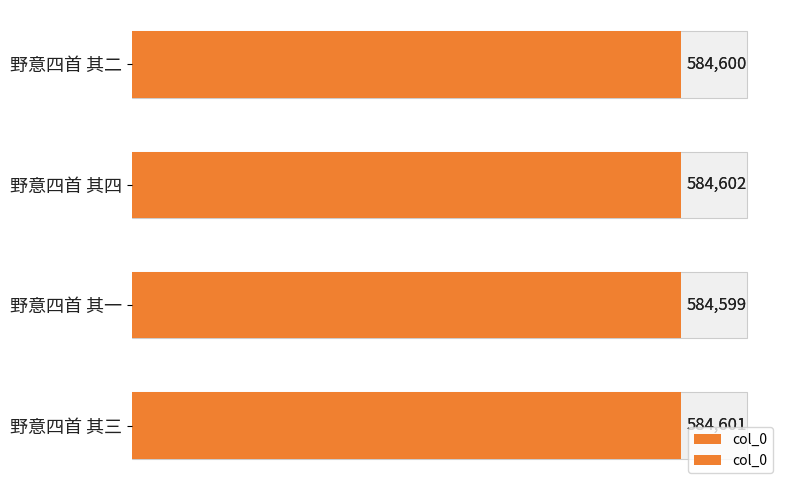

The value at 野意四首 其三 is 391598. True or false?

False